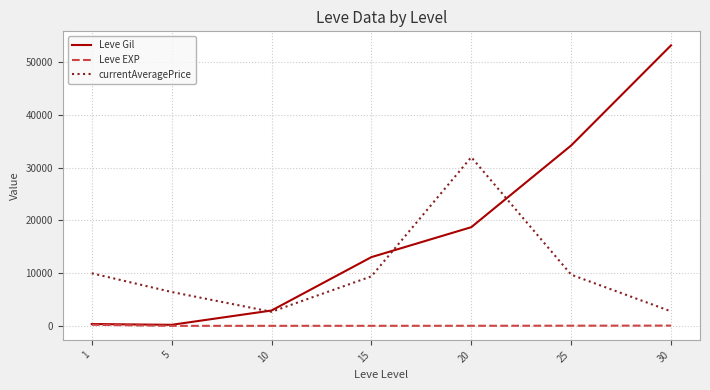

What is the maximum value shown in the chart?

53202.5